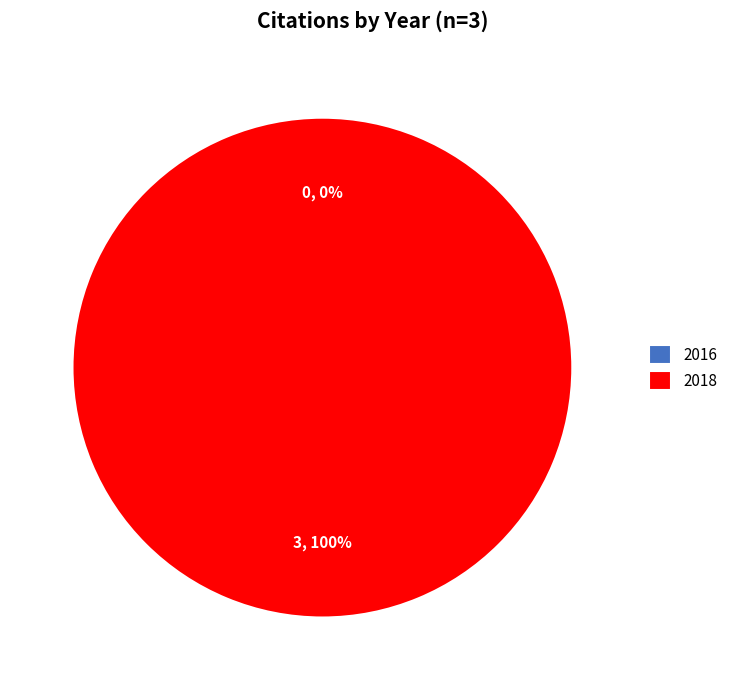

Rank the categories by value from highest to lowest.

2018, 2016